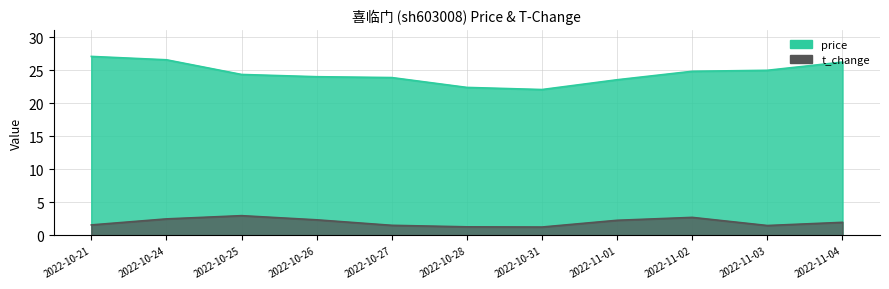

Which series has the largest range (max minus min)?

price